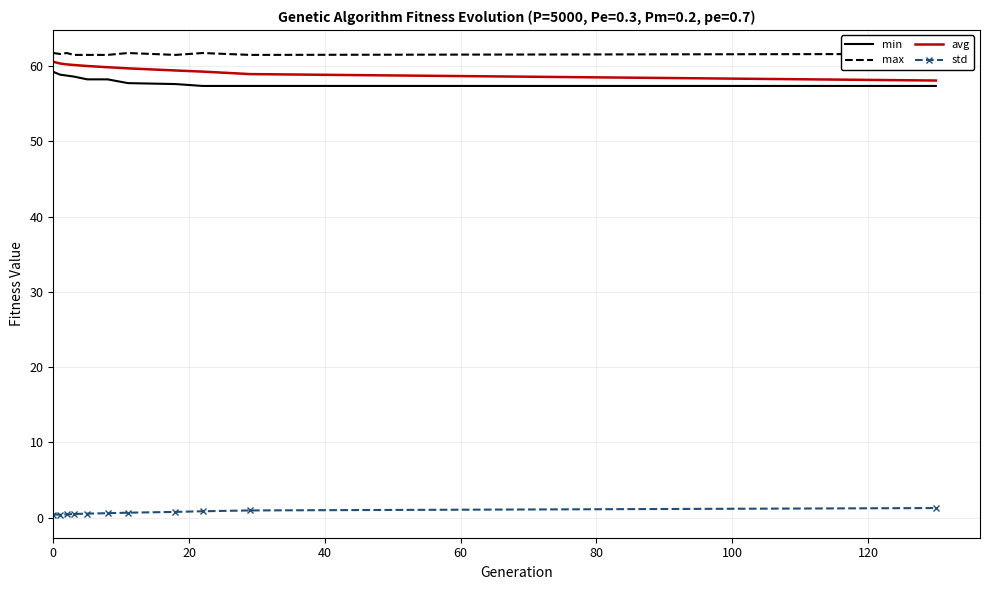

What is the greatest value displayed?

61.7